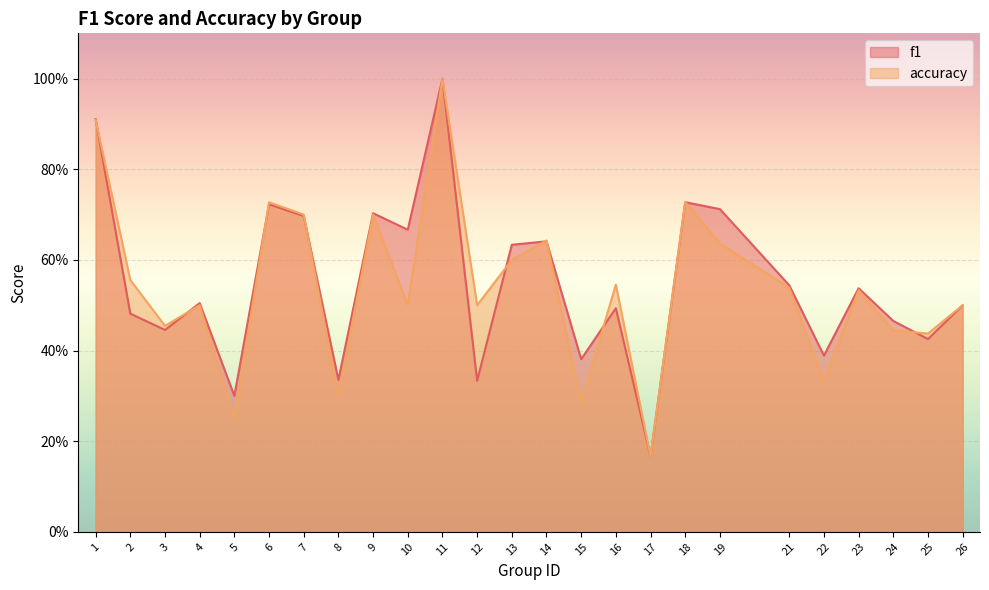

Does the chart display data point markers on the line(s)?

No